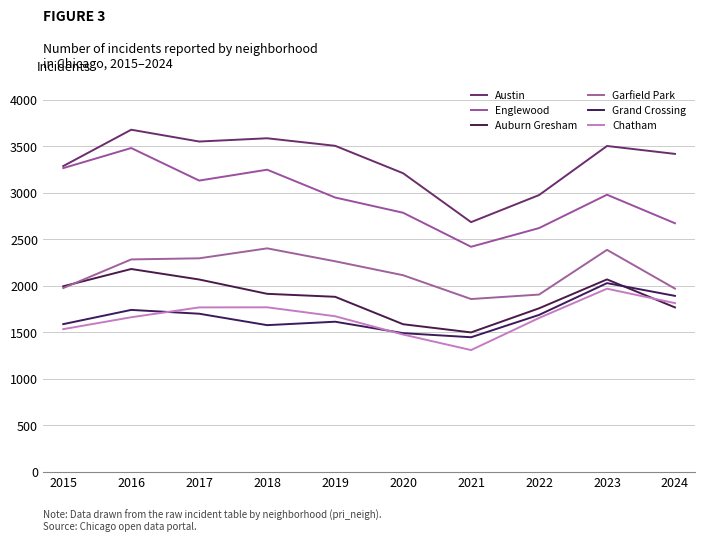

Is the value of Auburn Gresham at 2017 greater than the value of Grand Crossing at 2018?

Yes